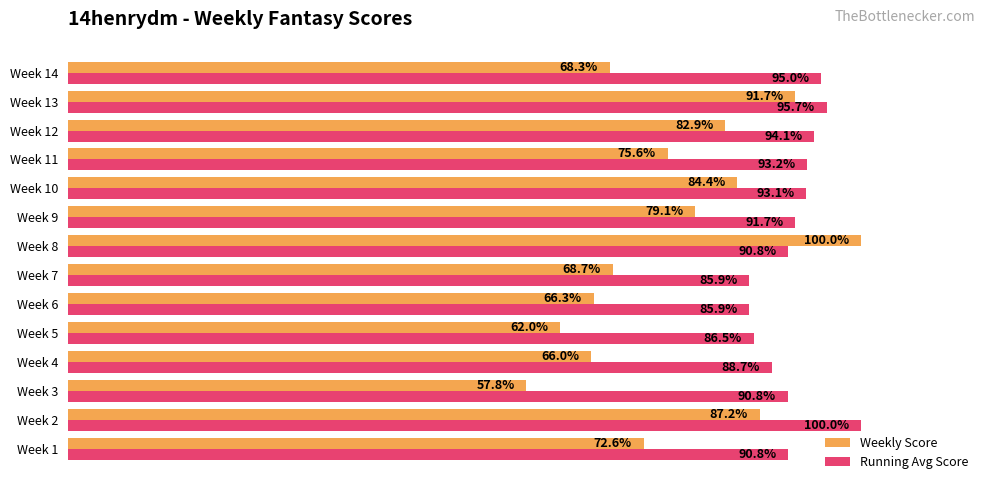

Which category has the lowest value in the Weekly Score series?

Week 3